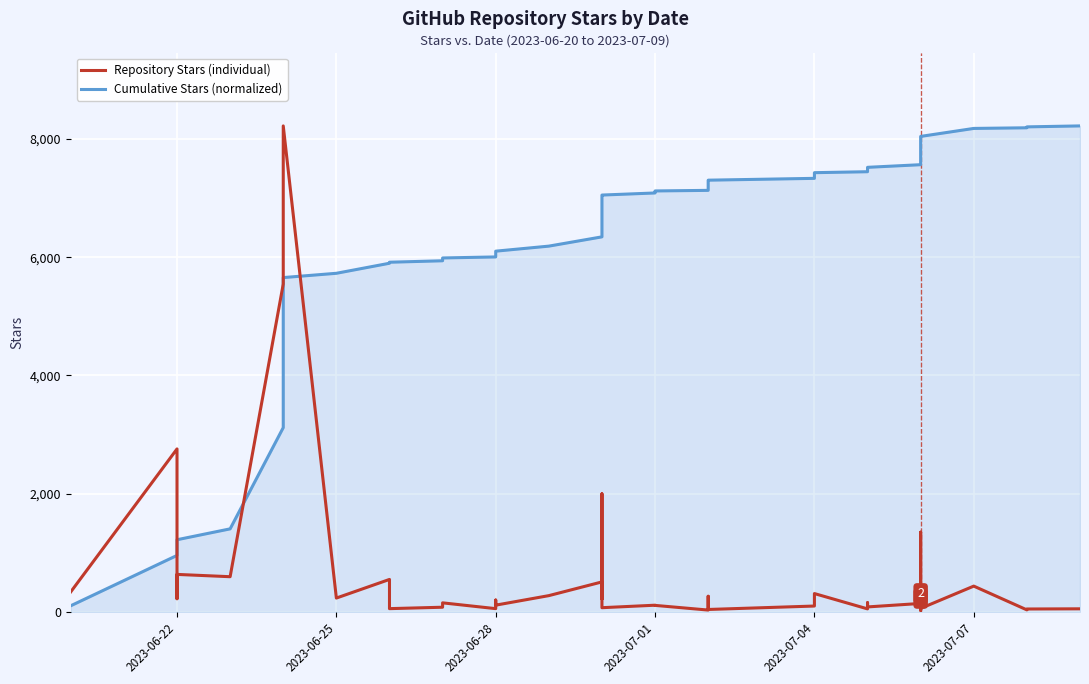

Which series has the largest range (max minus min)?

Repository Stars (individual)